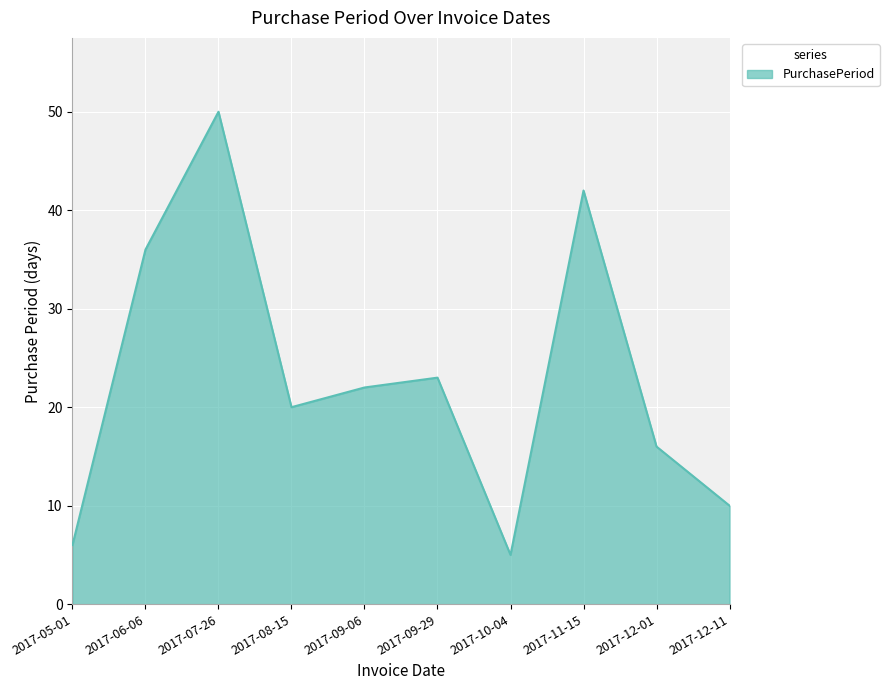

What is the average value?

23